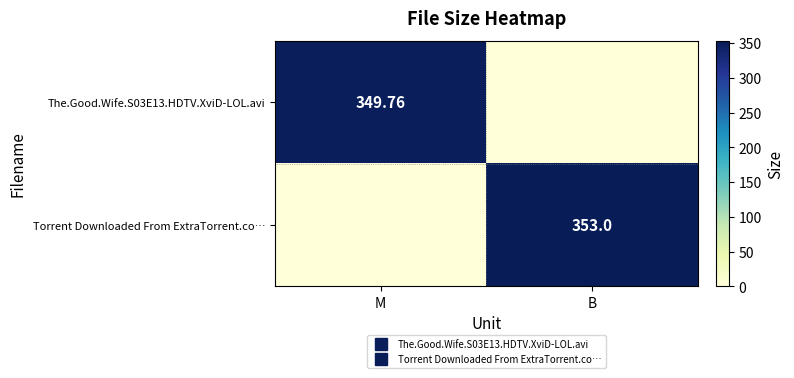

Rank the series by their maximum value, from highest to lowest.

Torrent Downloaded From ExtraTorrent.co…, The.Good.Wife.S03E13.HDTV.XviD-LOL.avi